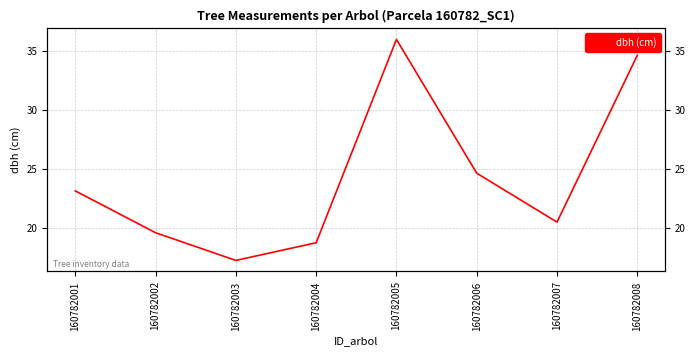

Does the chart have visible grid lines?

Yes